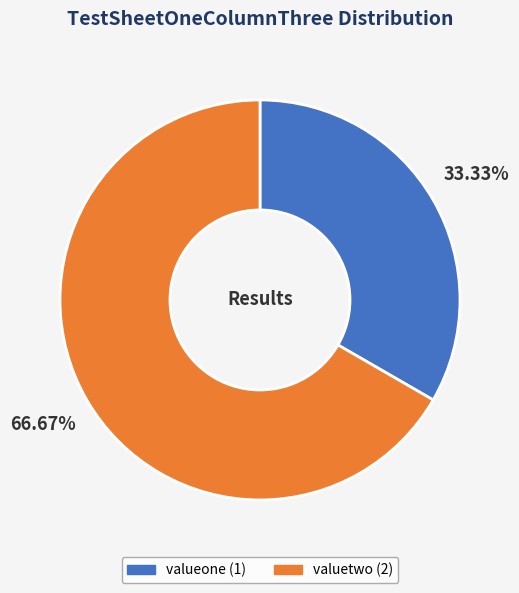

True or false: valueone accounts for 33% of the total.

True